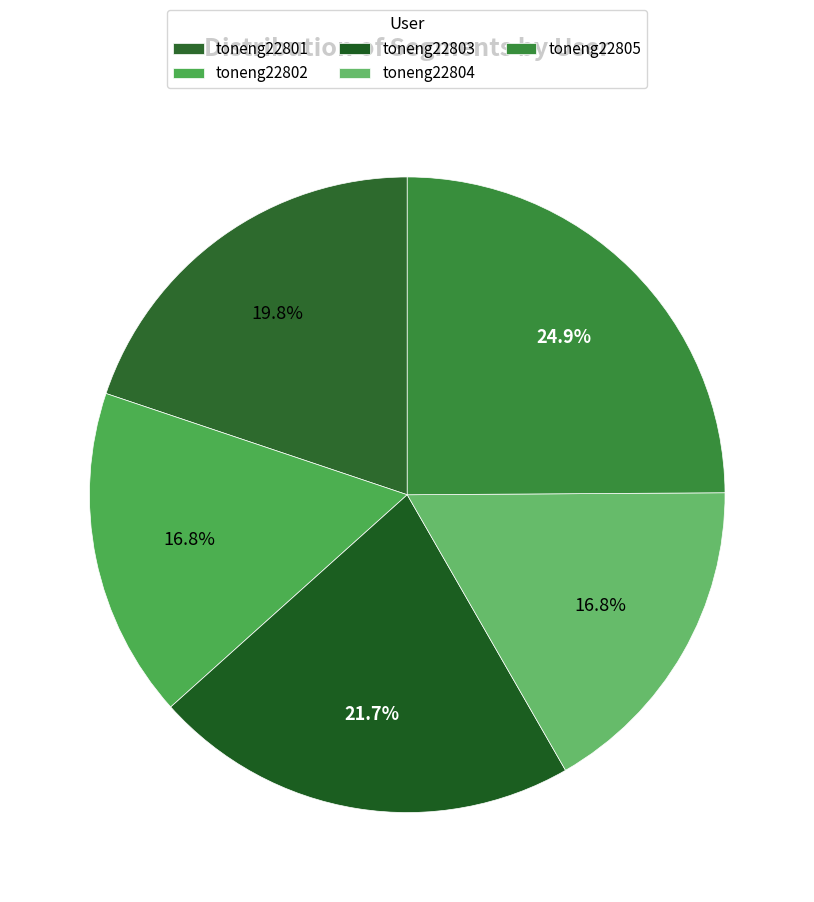

Rank the categories by value from lowest to highest.

toneng22802, toneng22804, toneng22801, toneng22803, toneng22805